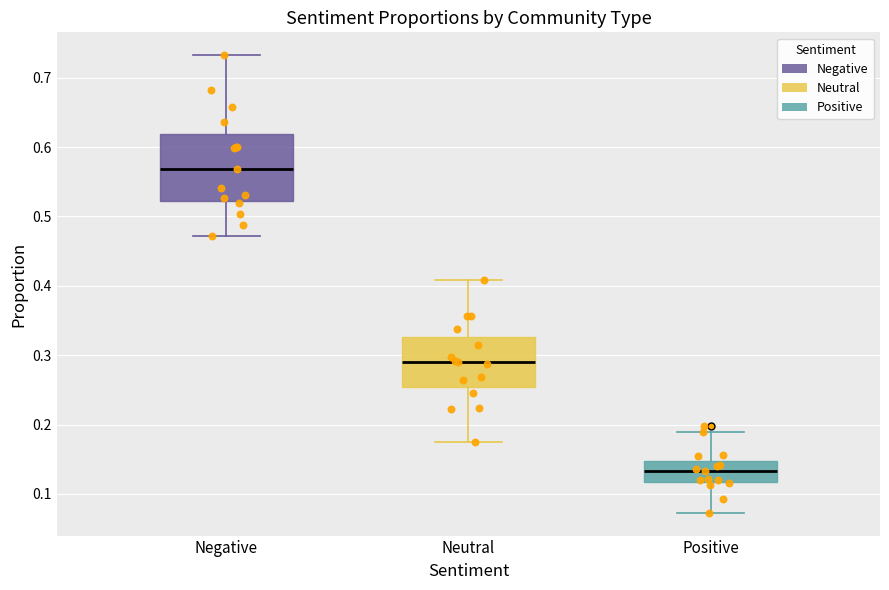

Reading left to right, read every box against the y-axis: the position of its median line, the range the box covers, and the ends of its whiskers. The values are not printed on the chart, so give them approximately, as read against the axis.

Negative: median 0.57, box 0.52 to 0.62, whiskers 0.47 to 0.73
Neutral: median 0.29, box 0.25 to 0.33, whiskers 0.17 to 0.41
Positive: median 0.13, box 0.12 to 0.15, whiskers 0.07 to 0.19